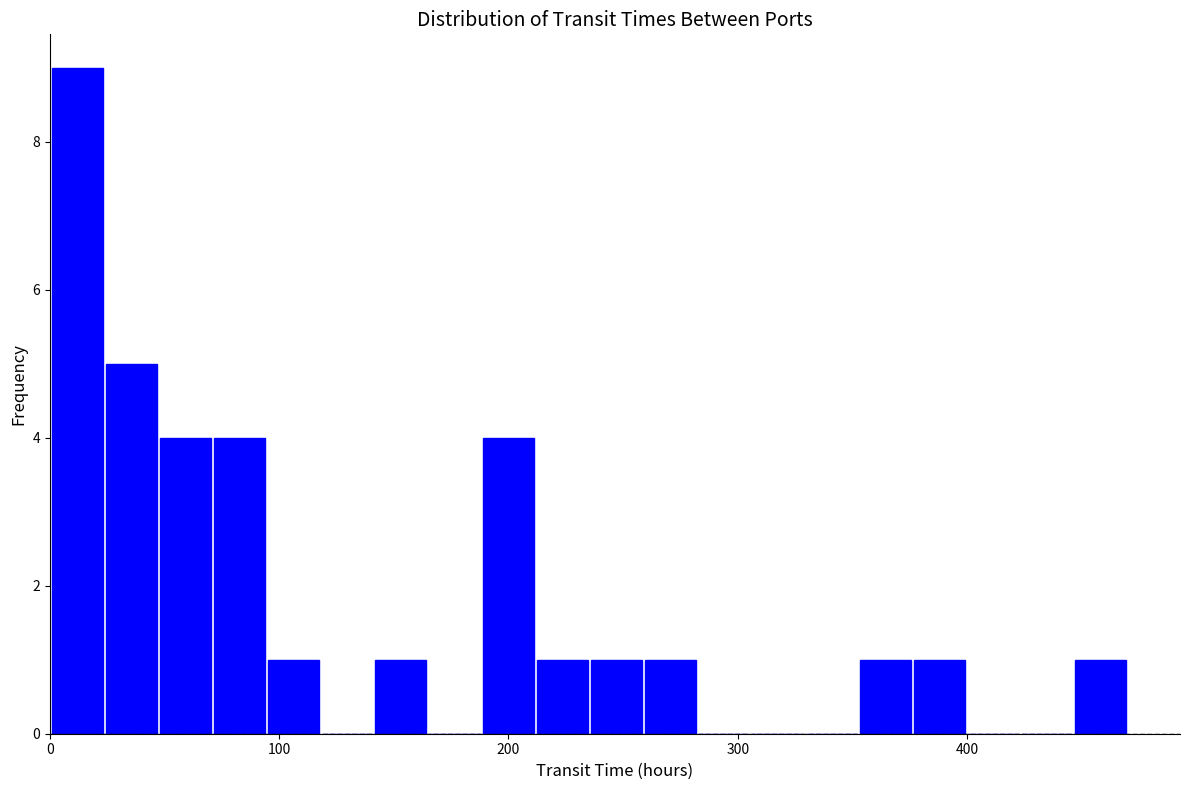

Around what value on the x-axis is the tallest bar? Give the approximate position of its centre, as read against the axis.

10